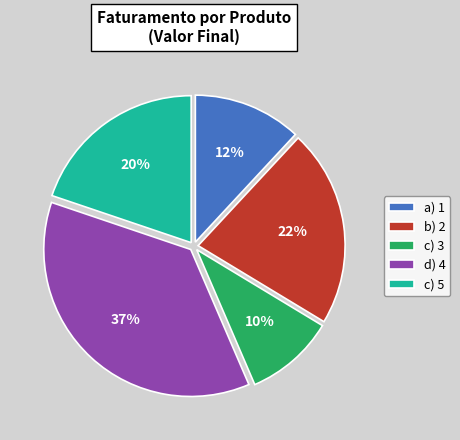

To the nearest percent, what is the difference between the largest and smallest slice percentages?

27%